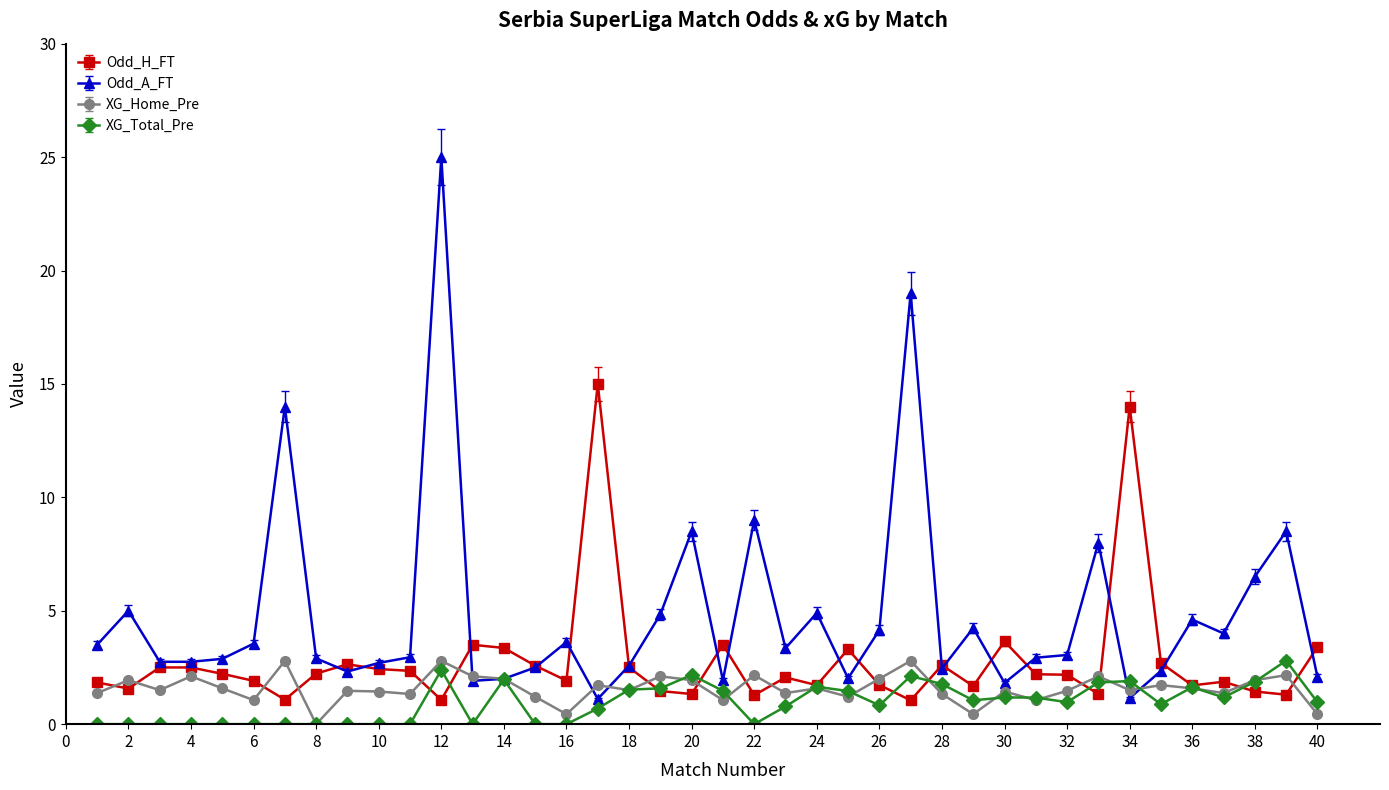

What is the sum of all Odd_H_FT values?

110.7